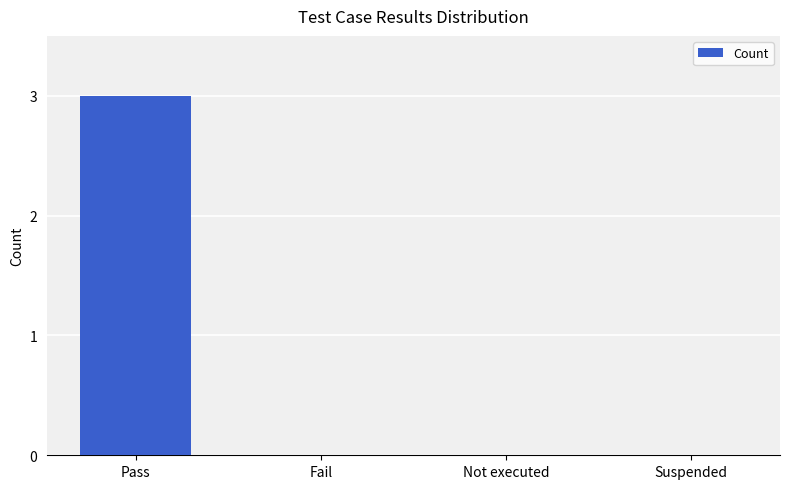

What is the sum of all values?

3